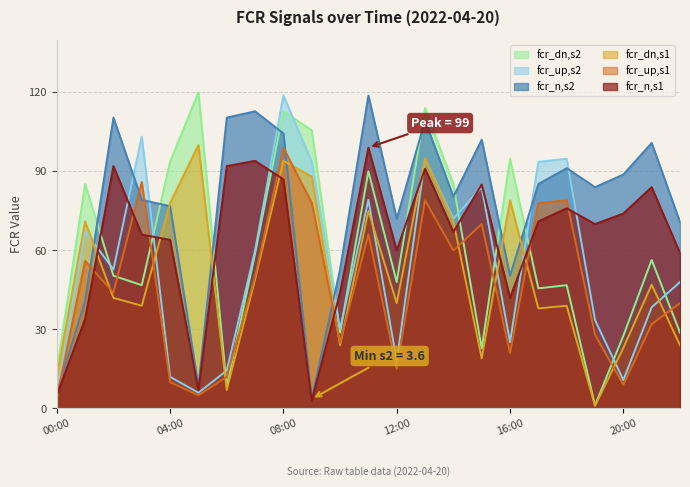

At which category is the sum across all series the highest?

08:00